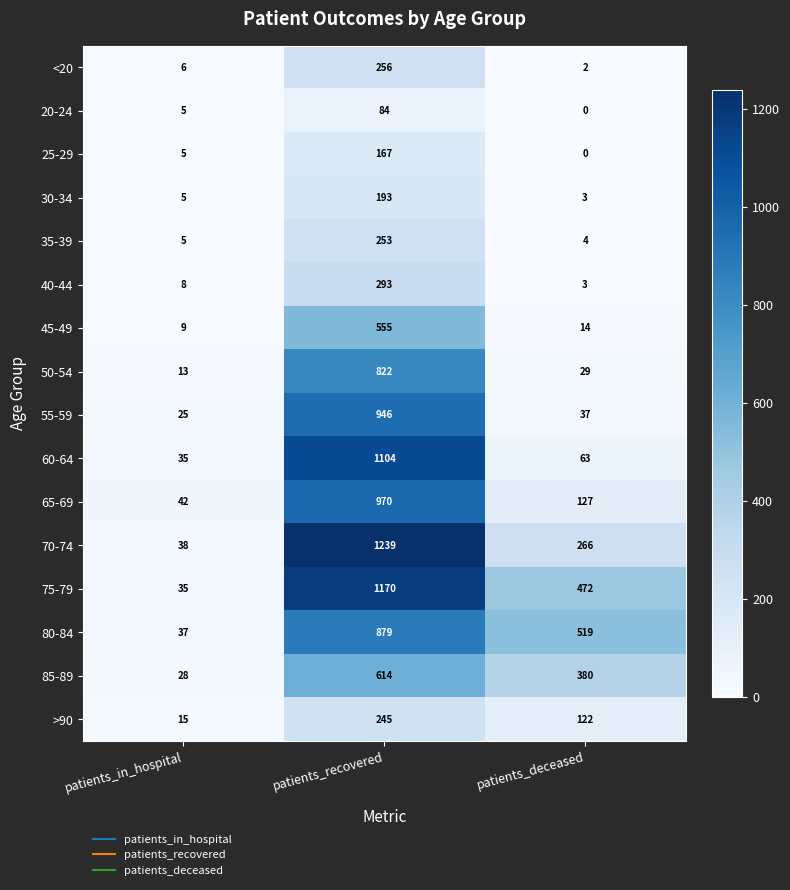

What is the sum of all 75-79 values?

1677